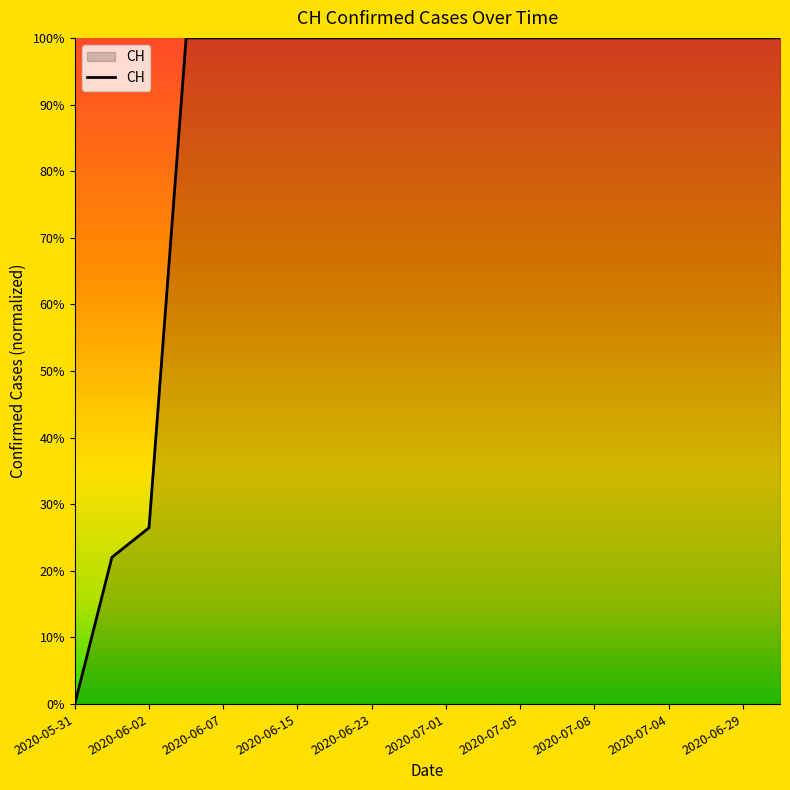

Does the chart display data point markers on the line(s)?

No